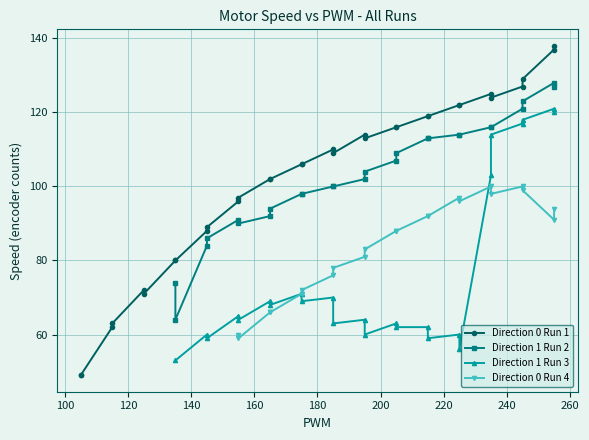

Rank the series at 24 from highest to lowest value.

Direction 0 Run 1, Direction 1 Run 2, Direction 1 Run 3, Direction 0 Run 4